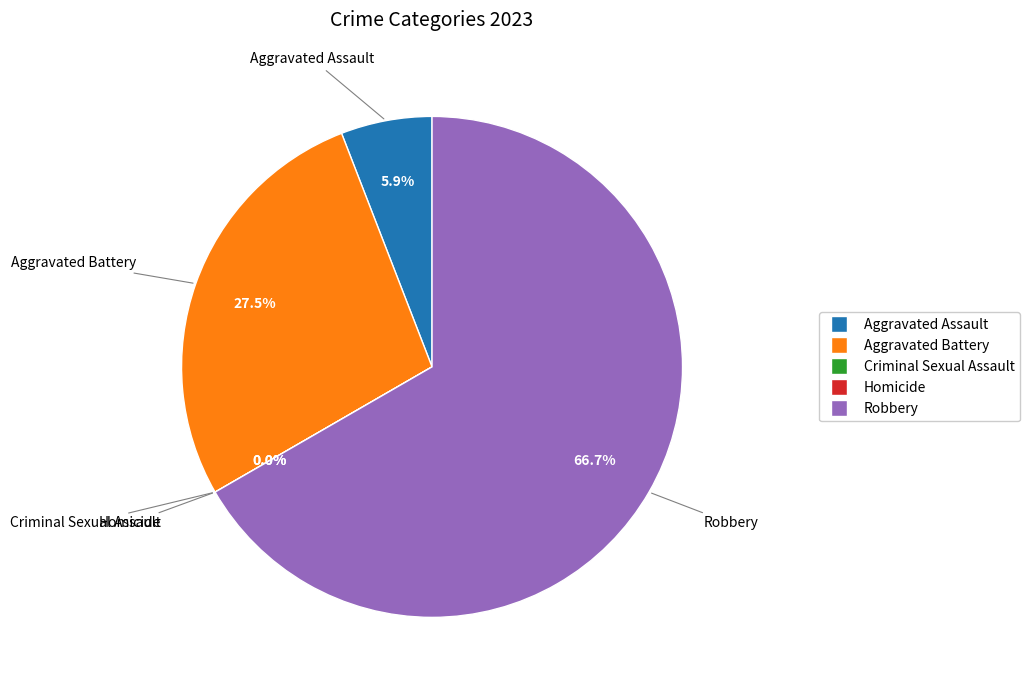

Count the number of slices in the pie.

5